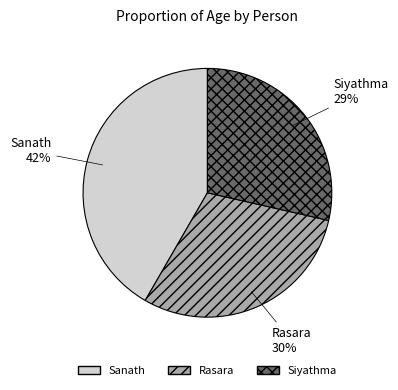

Is the sum of Rasara and Siyathma greater than half?

Yes